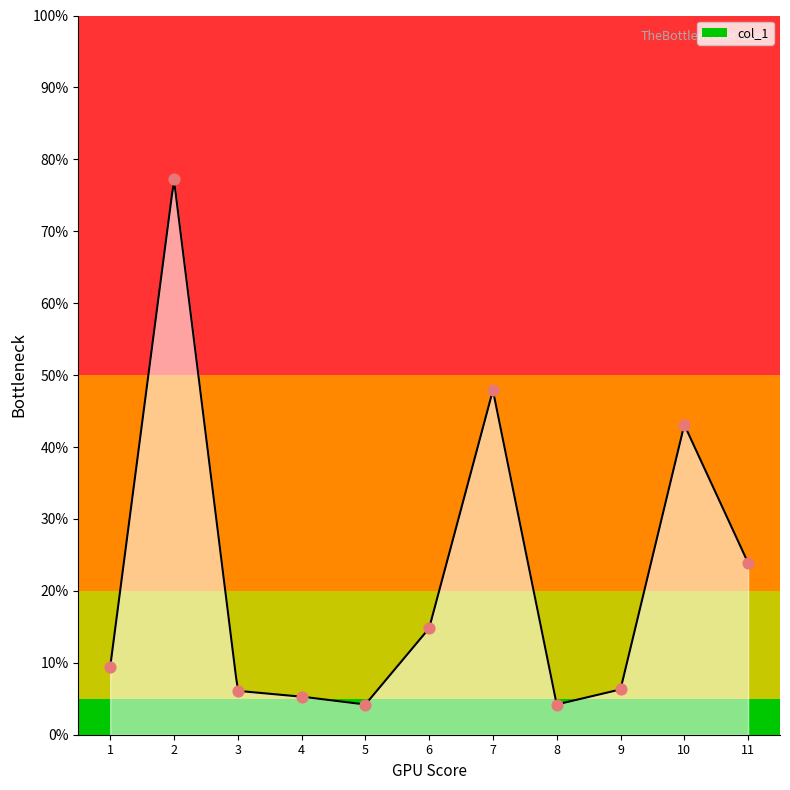

What is the highest value of the col_1 series?

77.0